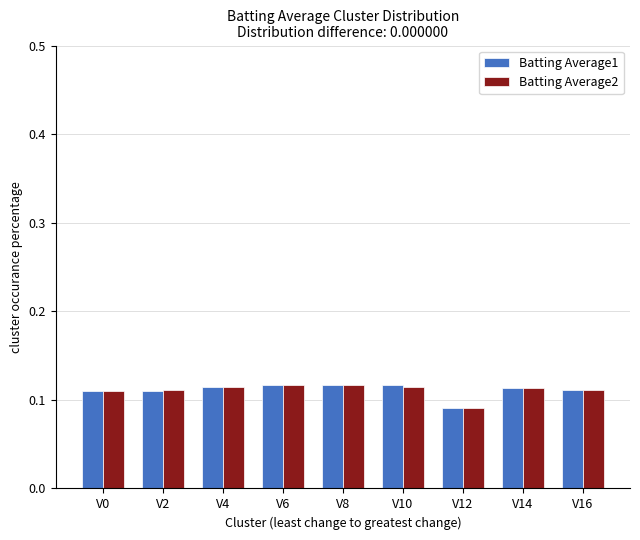

Is the value of Batting Average1 at V8 greater than the value of Batting Average2 at V16?

Yes